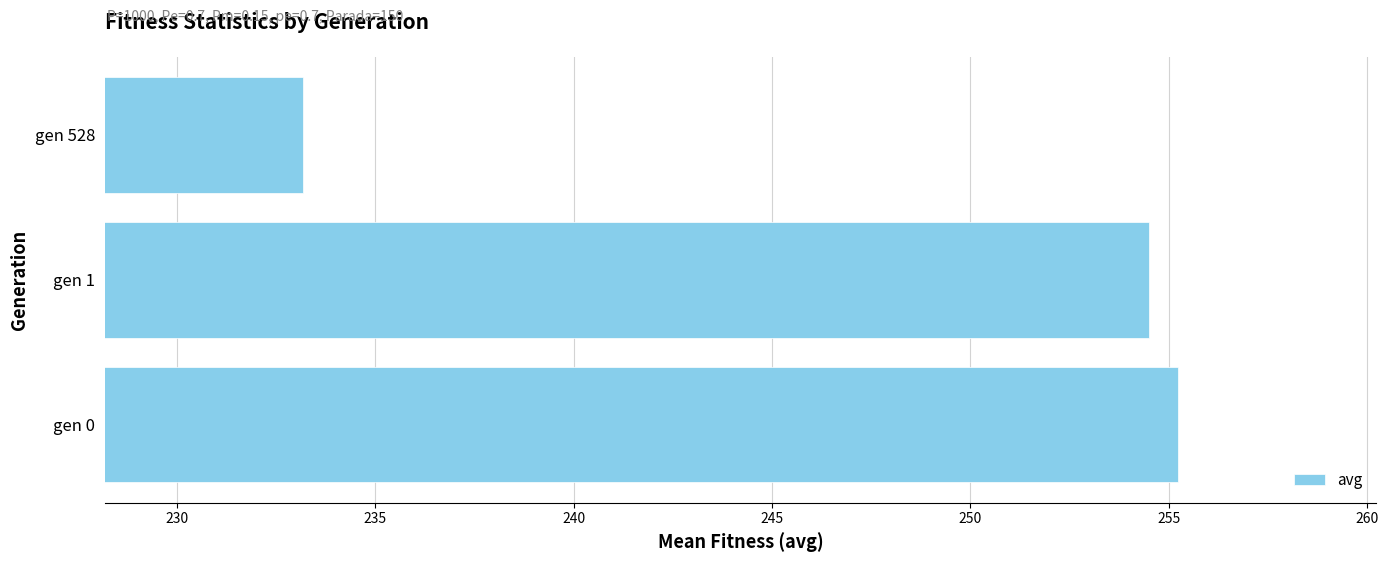

What is the sum of all values?

742.9